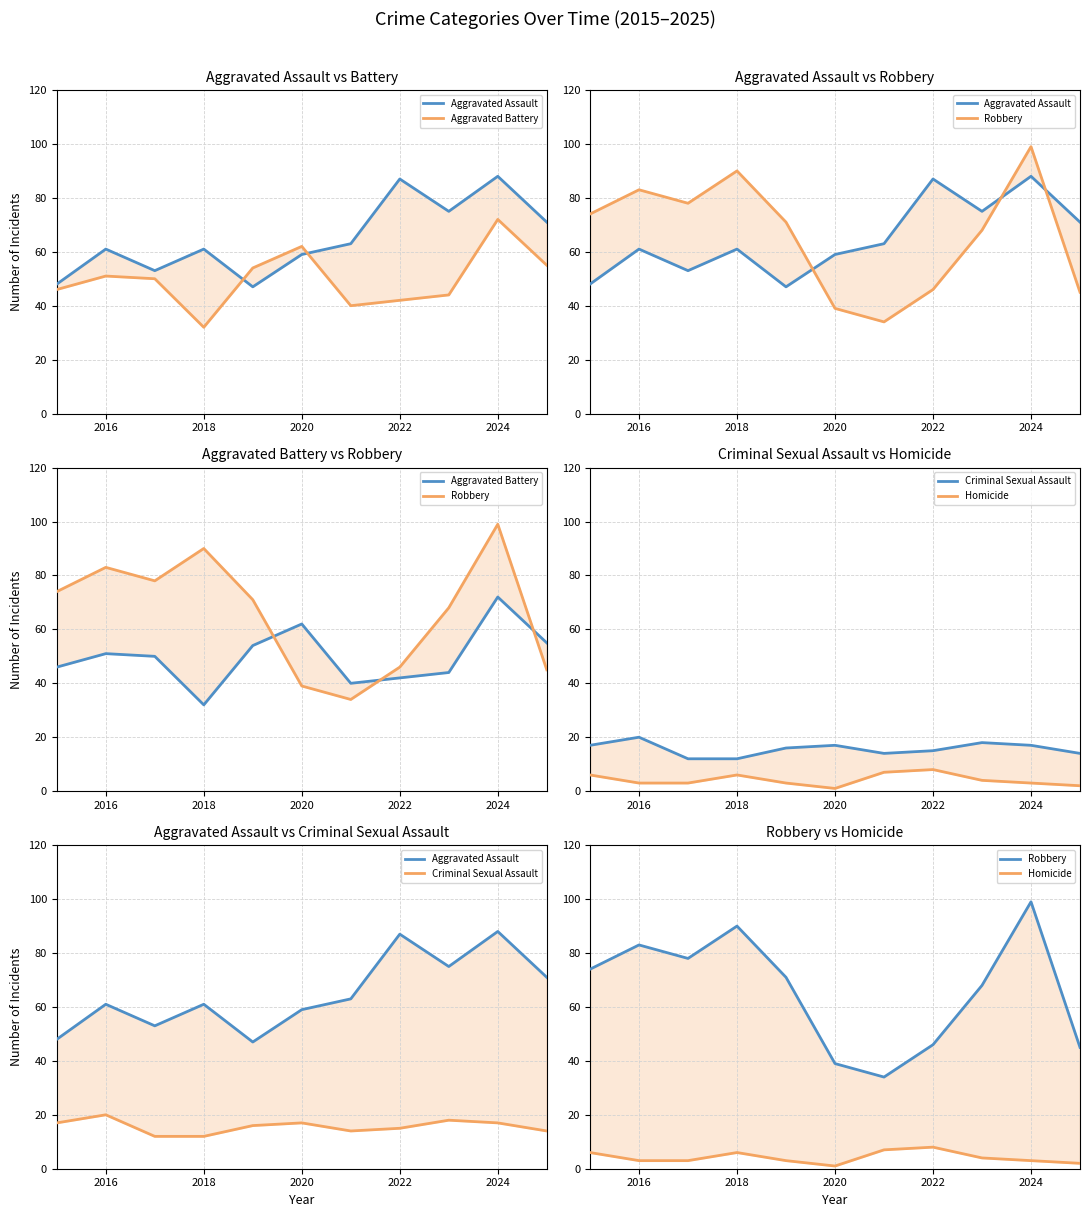

What is the average value of the Homicide series?

4